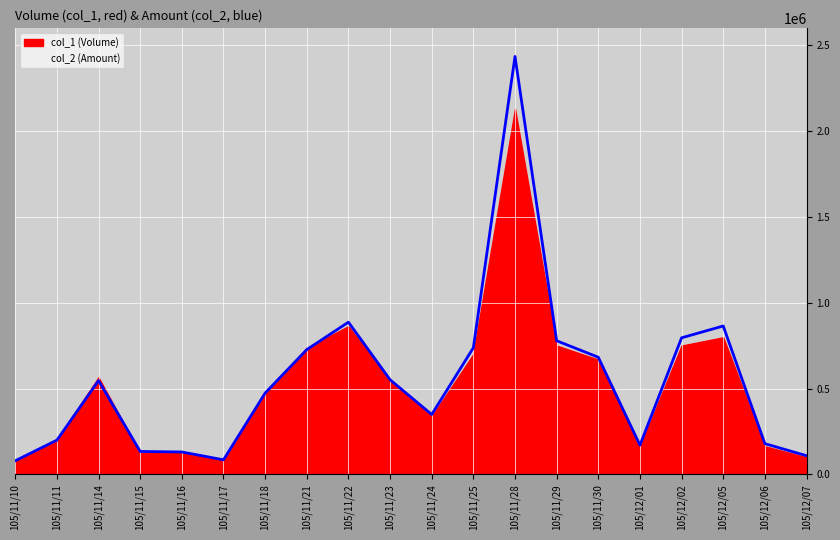

What is the minimum value shown in the chart?

79560